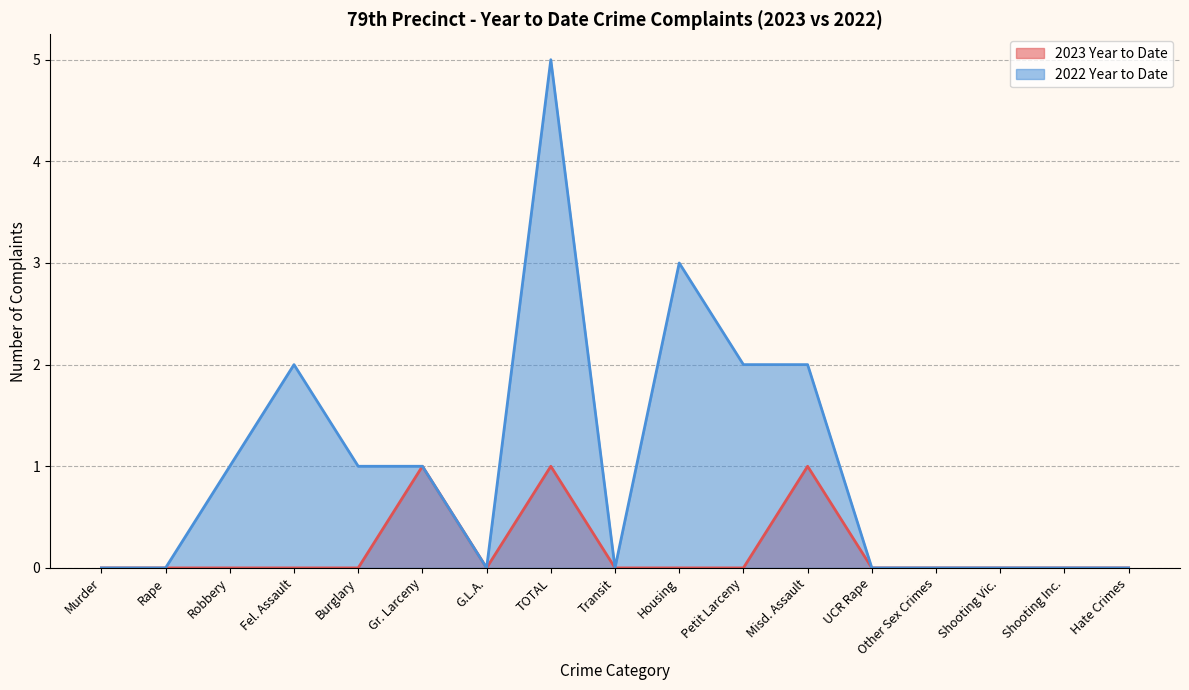

Does the chart display data point markers on the line(s)?

No